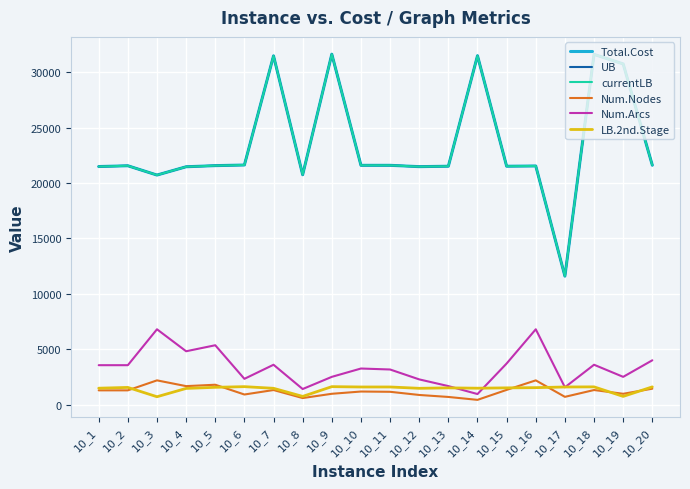

True or false: Num.Arcs has a value of 1572.0 at 10_17.

True